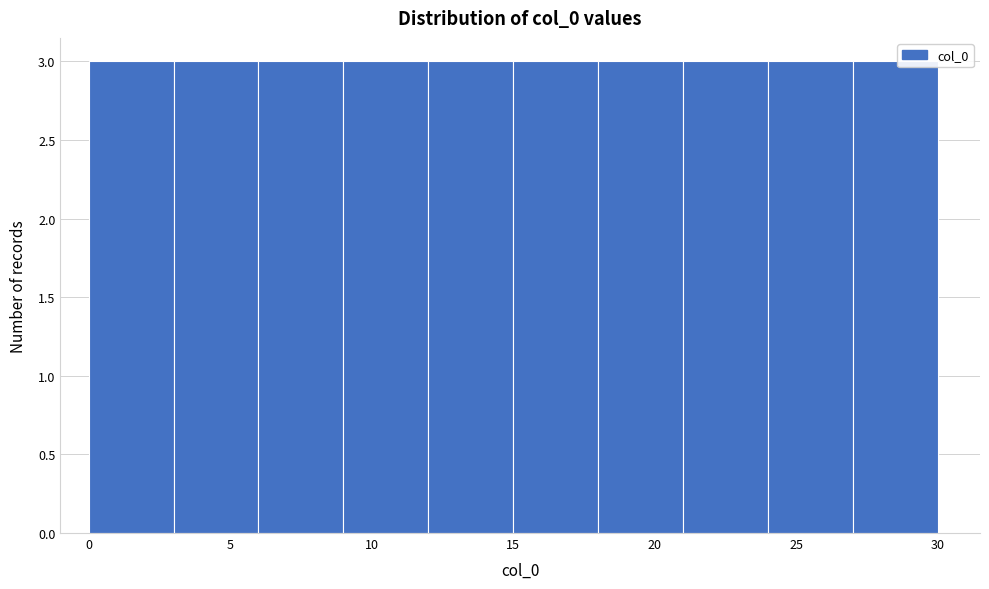

Reading left to right, transcribe this chart: for each bar, give the range it covers on the x-axis and its height. The values are not printed on the chart, so give them approximately, as read against the axis.

0 to 3: 3
3 to 6: 3
6 to 9: 3
9 to 12: 3
12 to 15: 3
15 to 18: 3
18 to 21: 3
21 to 24: 3
24 to 27: 3
27 to 30: 3